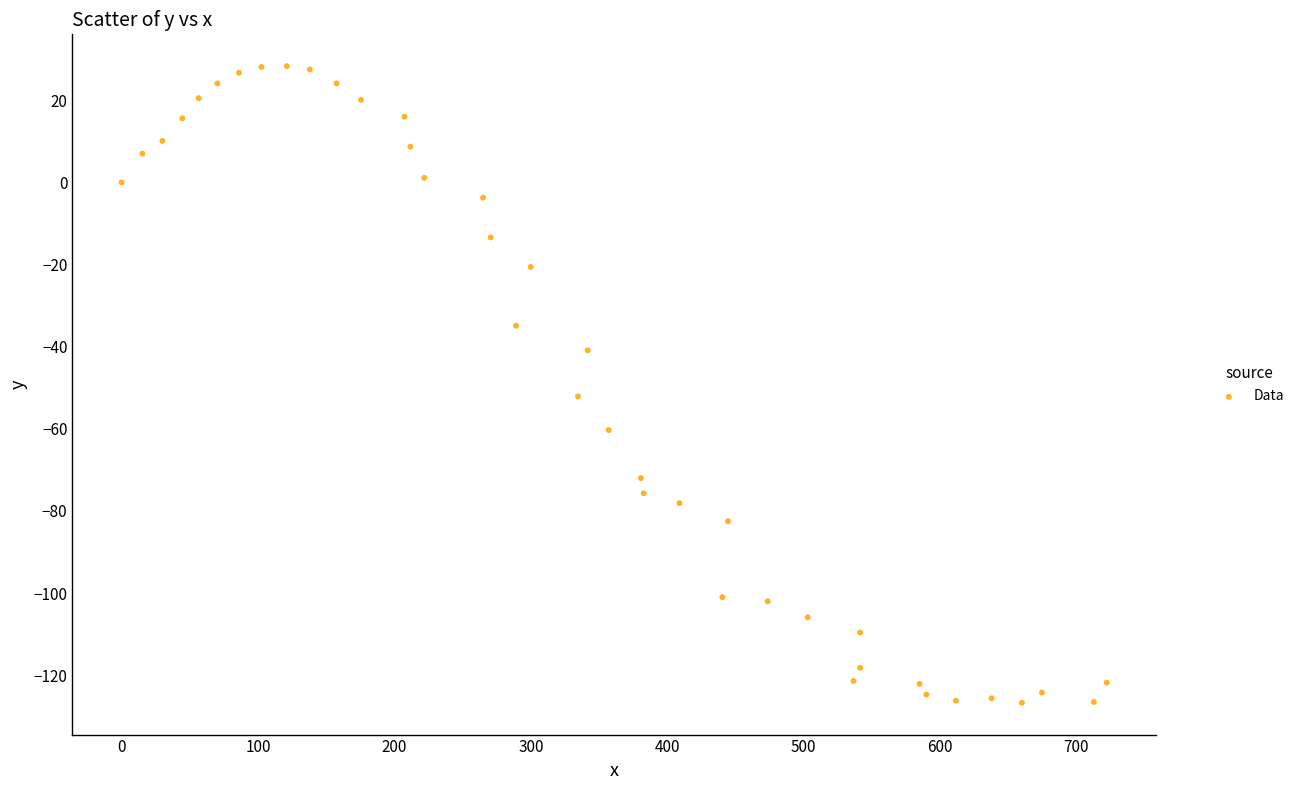

What is the range of X values (max minus min)?

722.3